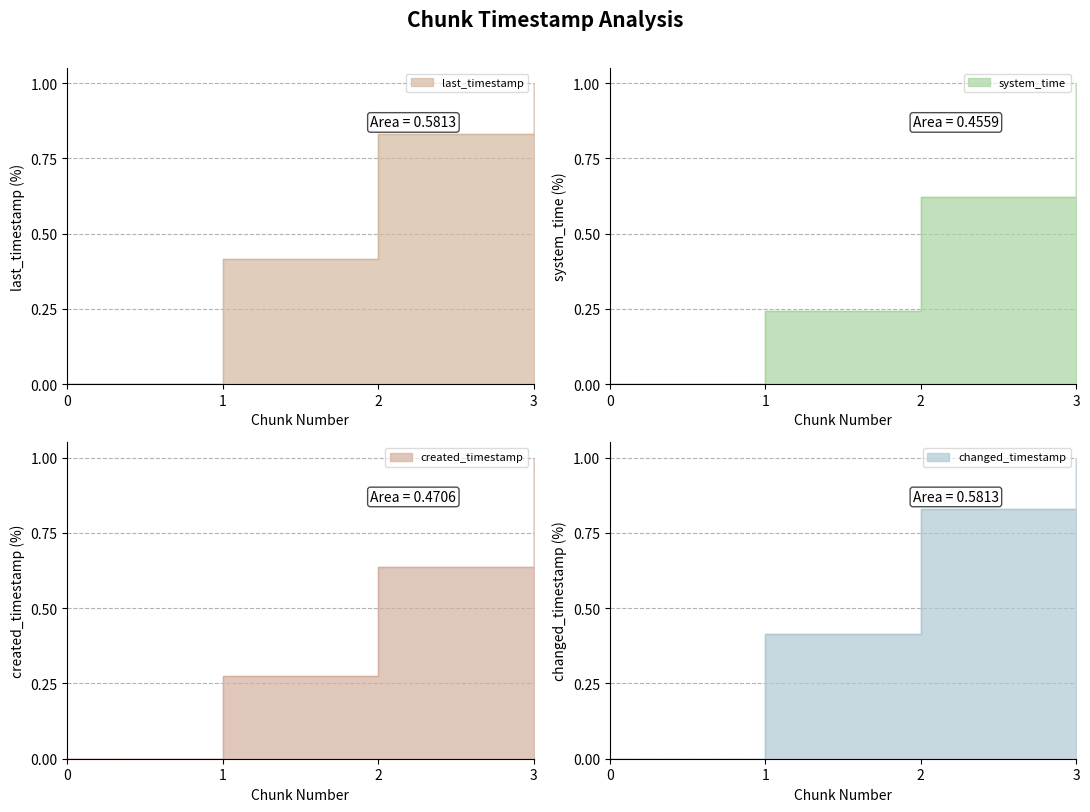

Reading left to right, transcribe all the data shown in this chart.

last_timestamp: 0.0	0.4	0.8	1.0
system_time: 0.0	0.2	0.6	1.0
created_timestamp: 0.0	0.3	0.6	1.0
changed_timestamp: 0.0	0.4	0.8	1.0